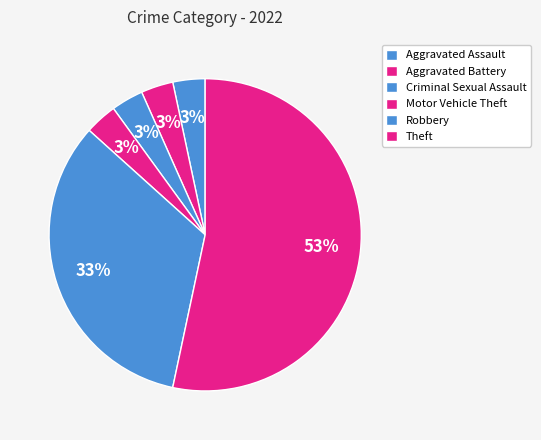

How many segments does this pie chart have?

6